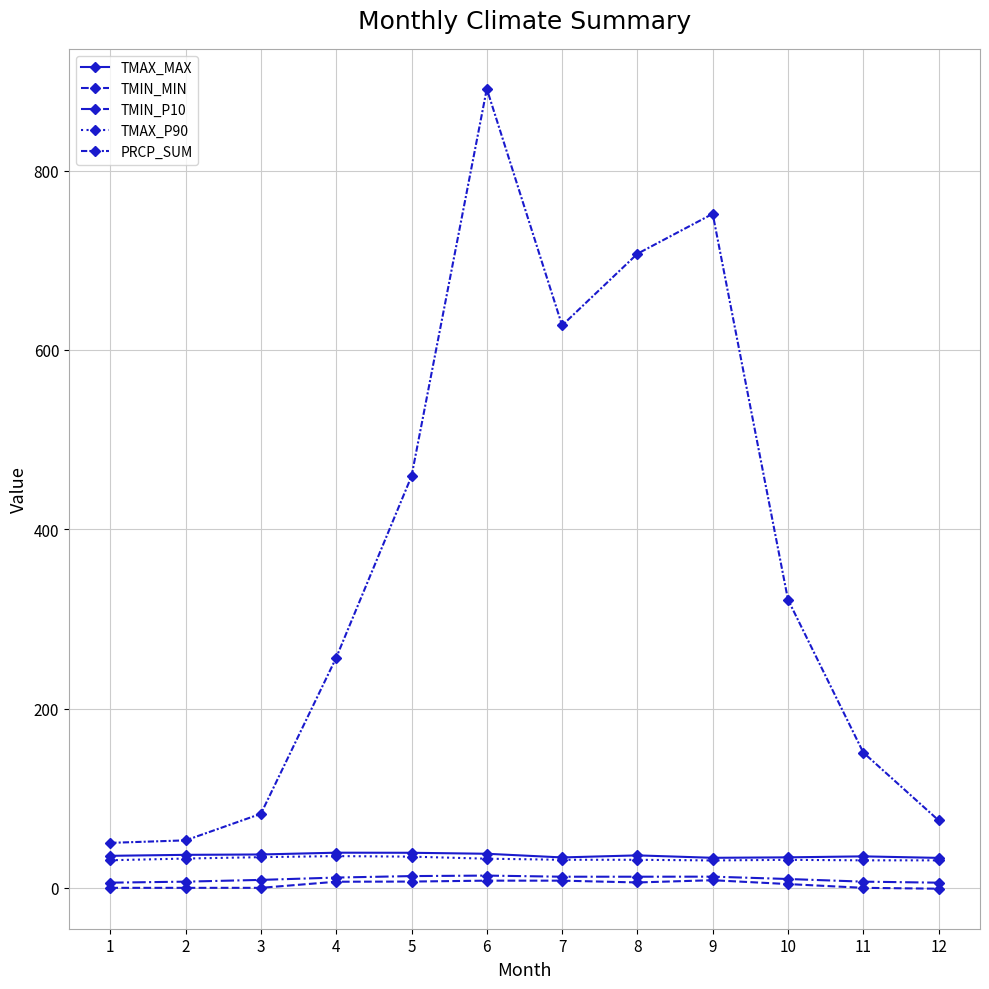

True or false: TMAX_MAX has more than 2 points higher than both neighbors.

True